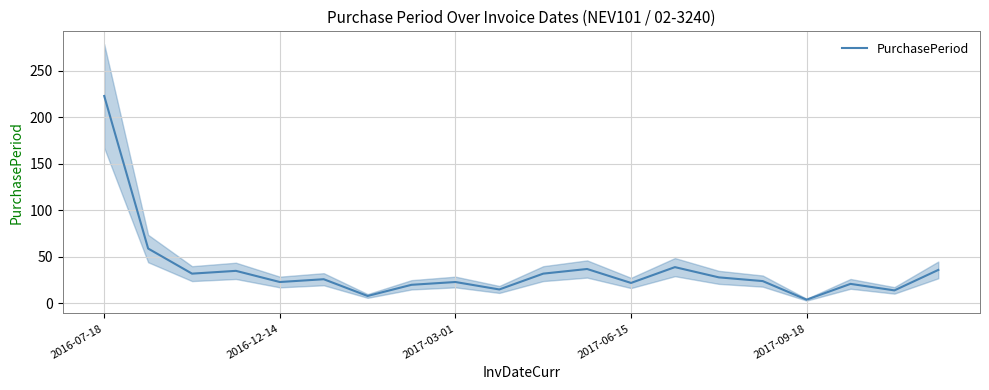

How many data points are above 26?

9